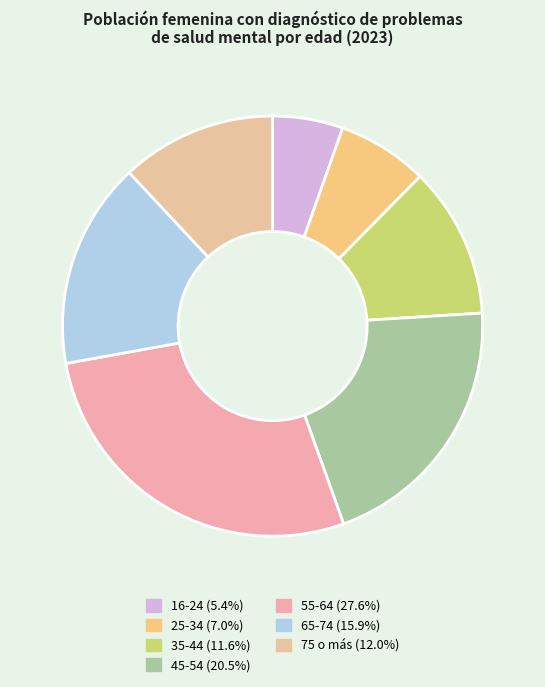

Count the number of slices in the pie.

7